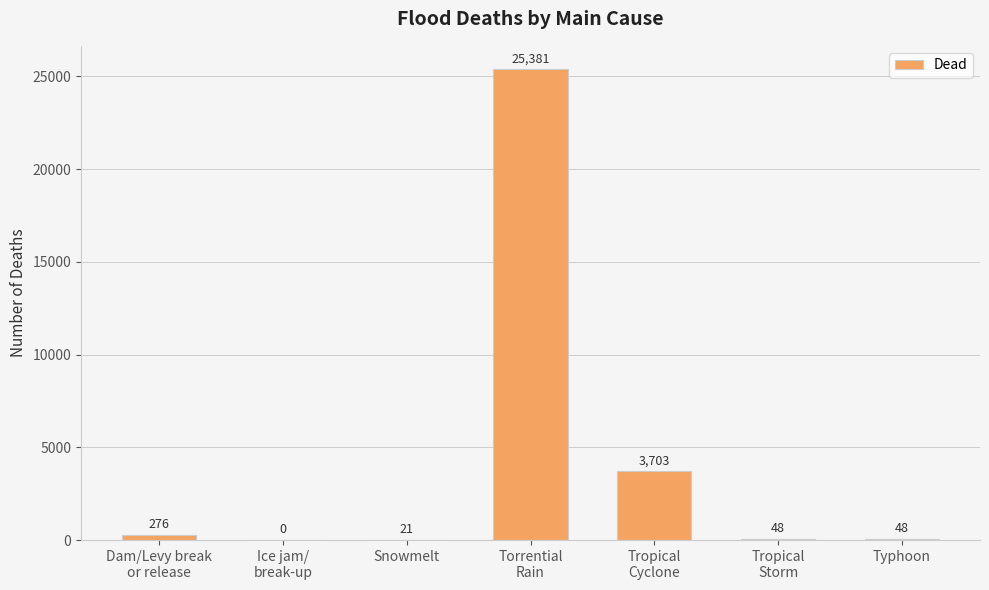

The value at Torrential
Rain is 43223. True or false?

False